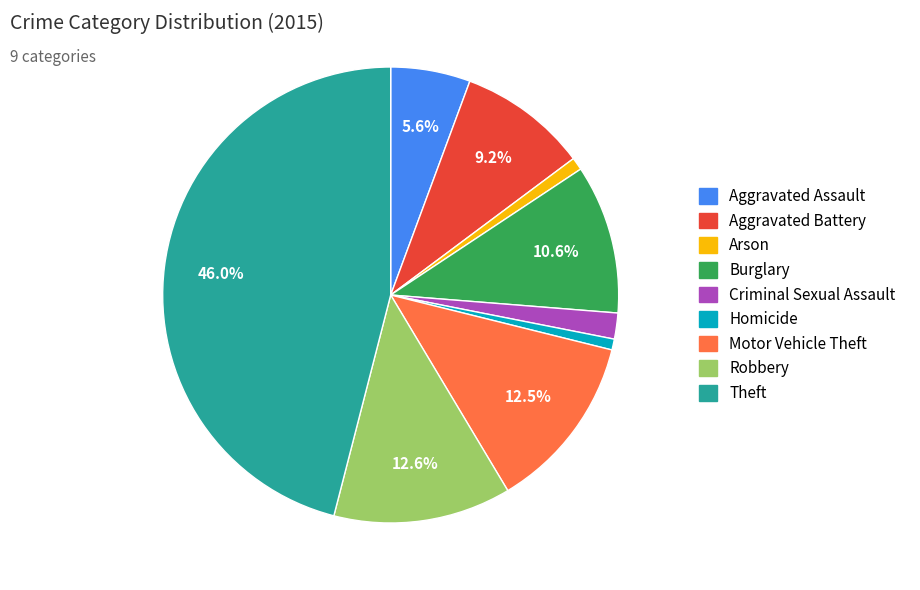

To the nearest percent, what is the combined percentage of Homicide and Burglary?

11%